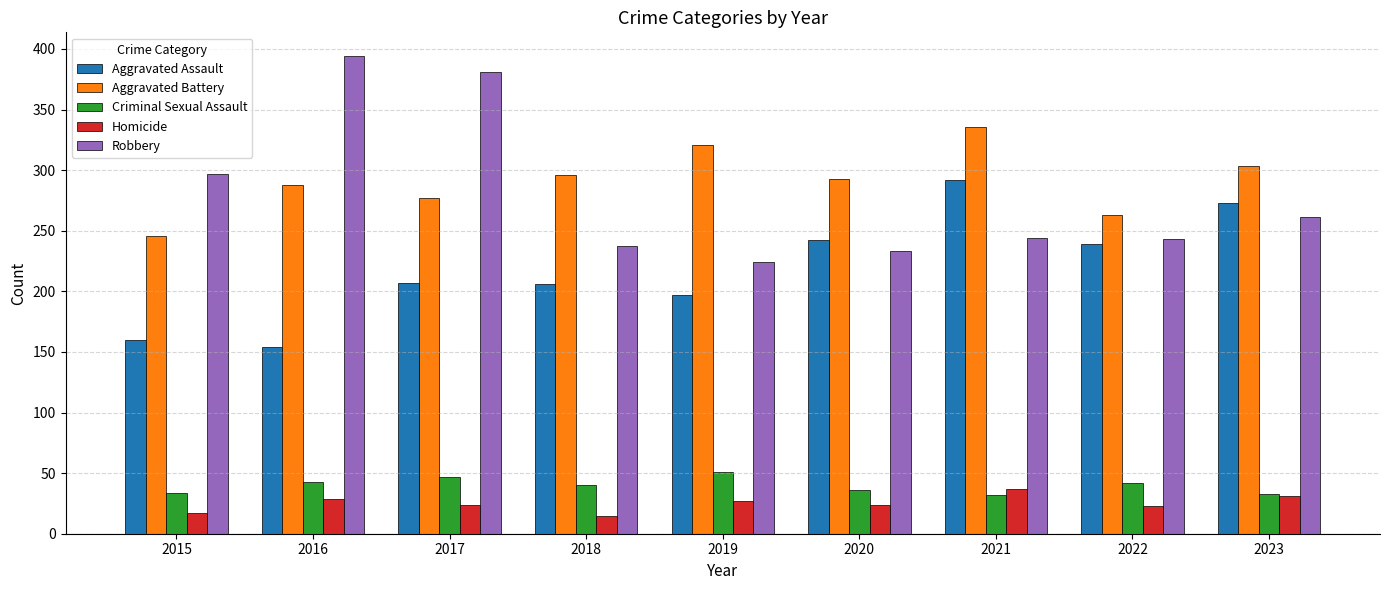

Which category has the highest value in the Aggravated Battery series?

2021